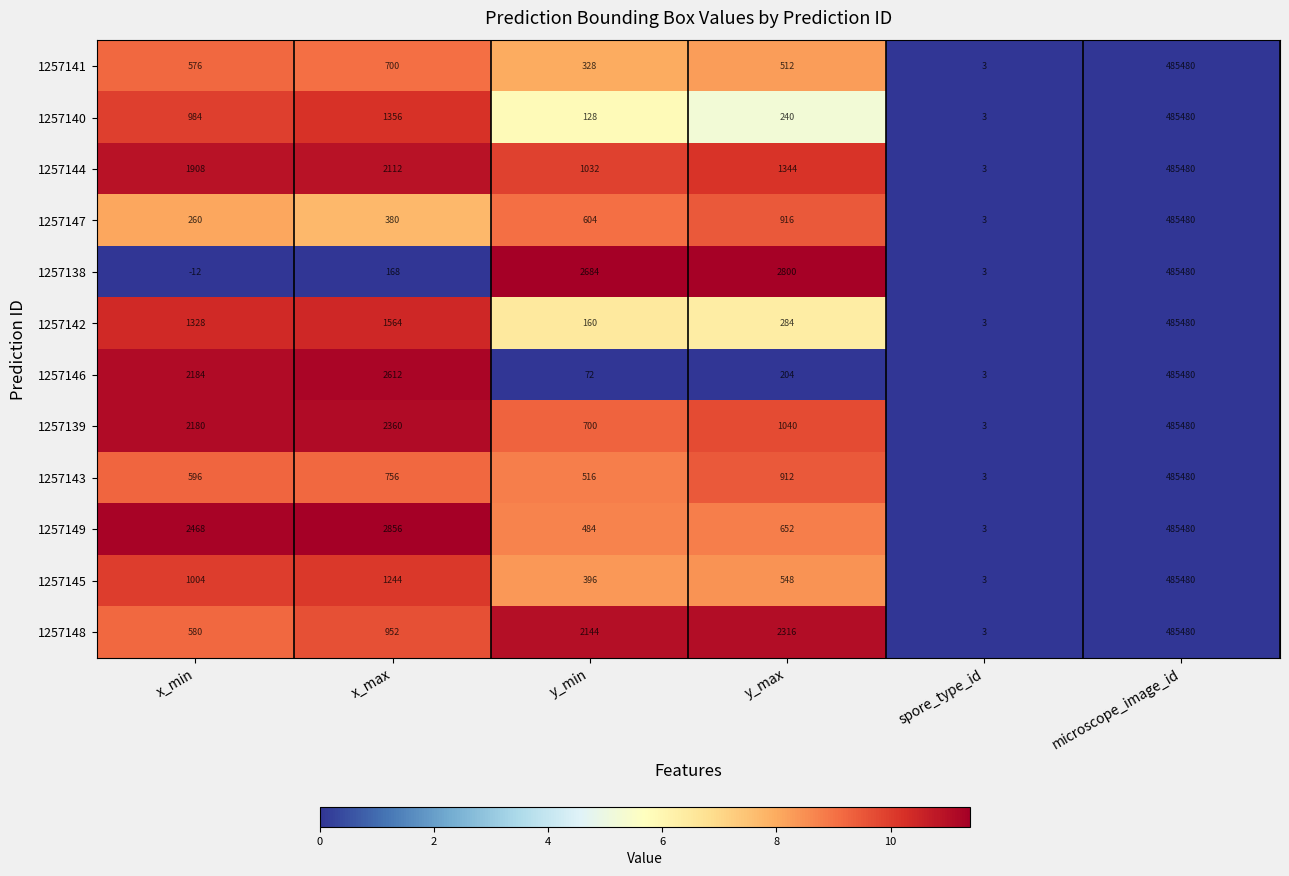

Which series has the largest total across all categories?

1257149